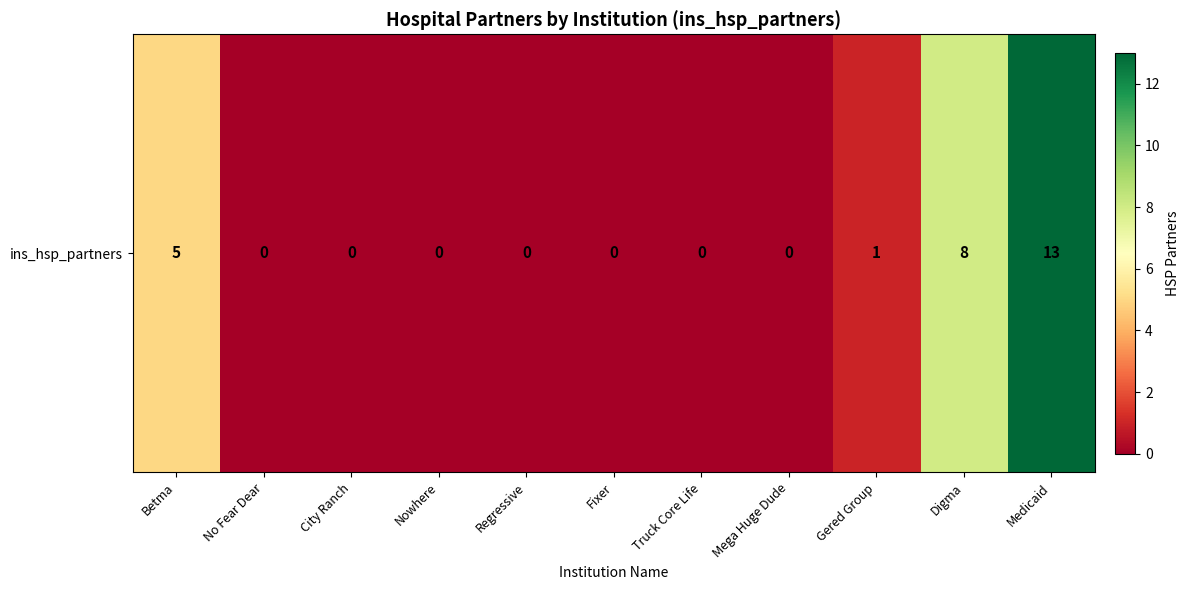

What is the change in value from Truck Core Life to Digma?

+8